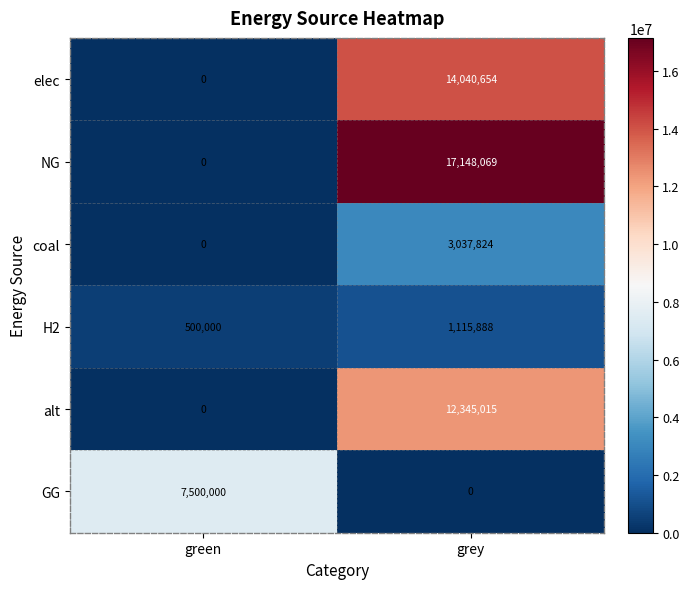

At which category is the sum across all series the highest?

grey